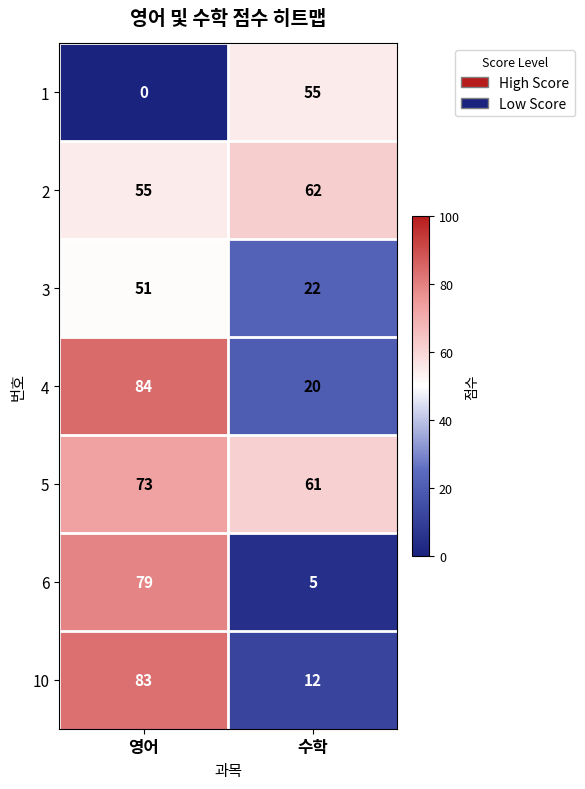

Rank the series at 수학 from lowest to highest value.

6, 10, 4, 3, 1, 5, 2